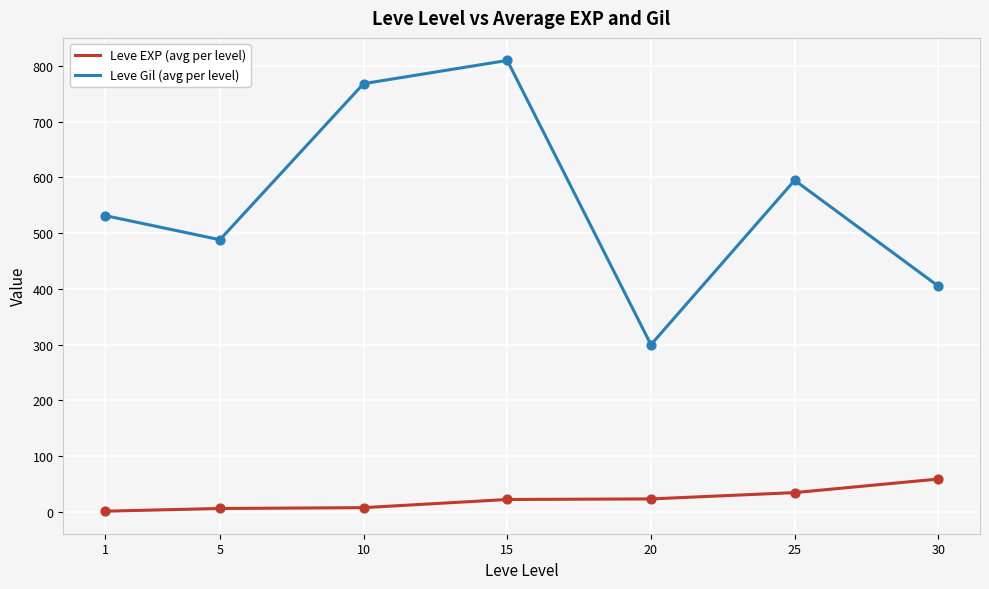

Which series has the largest range (max minus min)?

Leve Gil (avg per level)